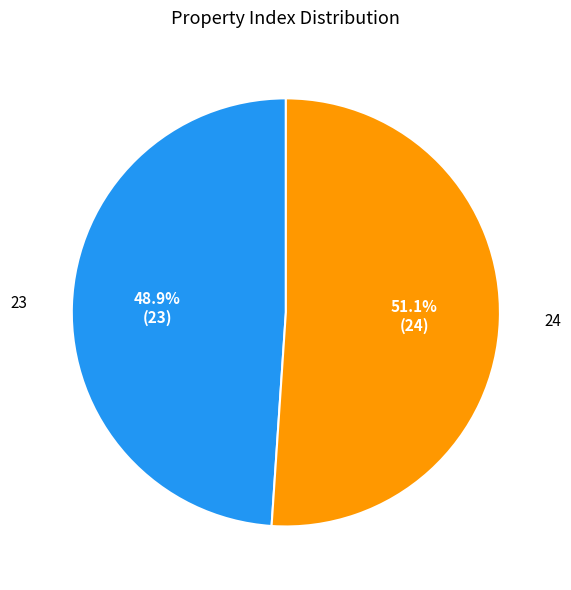

To the nearest percent, what is the difference between the largest and smallest slice percentages?

2%